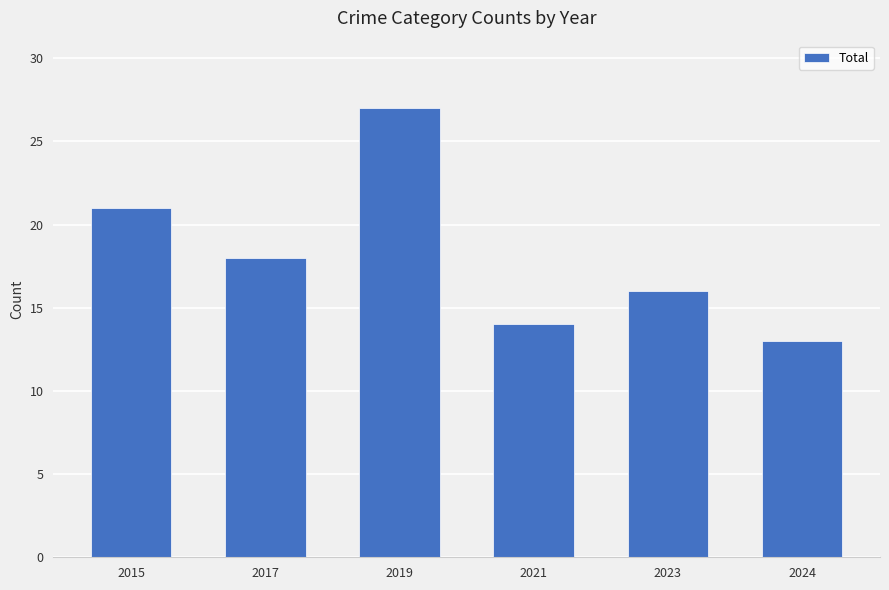

Reading left to right, extract all data points from this chart.

2015=21	2017=18	2019=27	2021=14	2023=16	2024=13